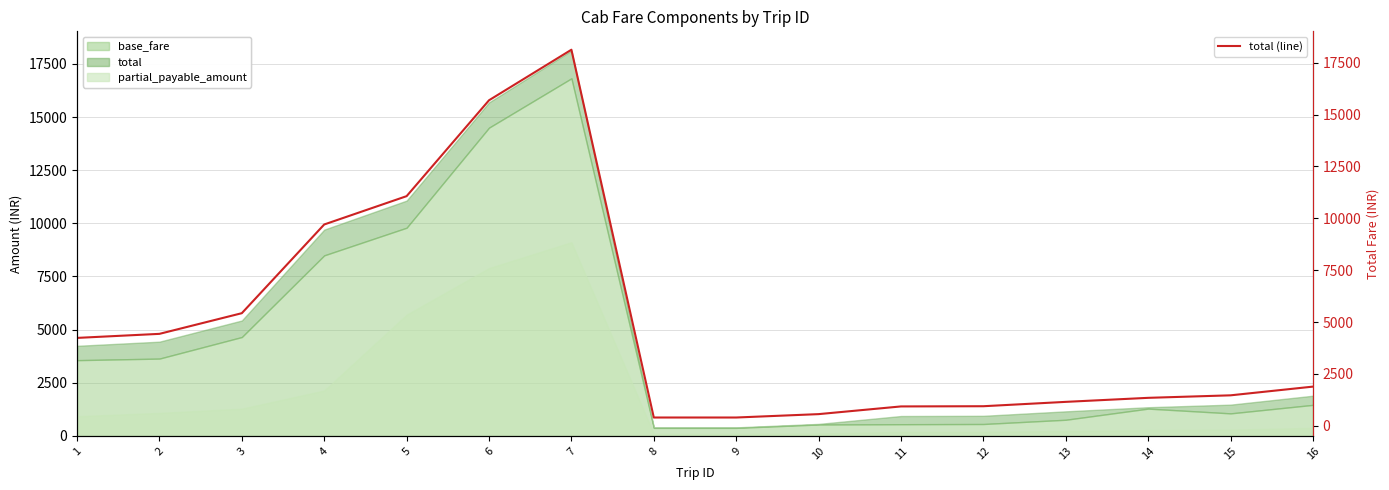

Is it true that the value at 16 is 911?

False